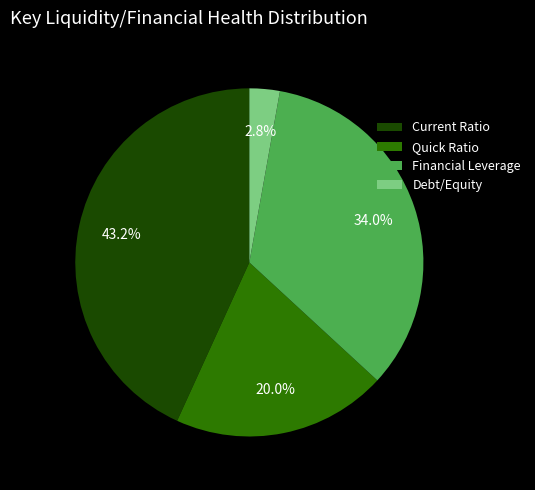

Does any single category account for the majority?

No